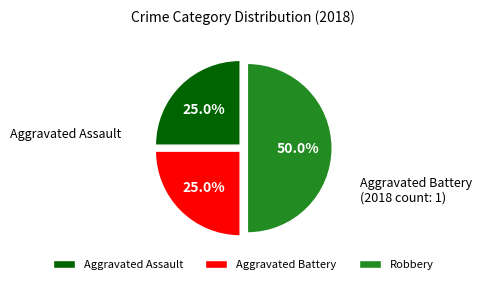

Between Robbery and Aggravated Assault, which is larger?

Robbery